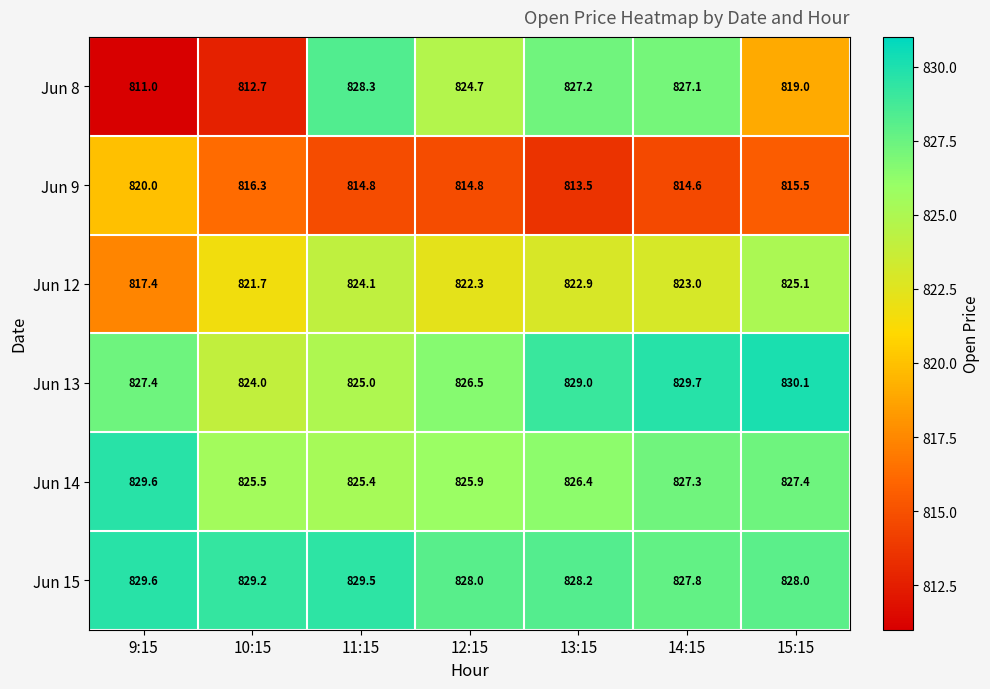

The value of Jun 13 at 14:15 is 1471.1. True or false?

False